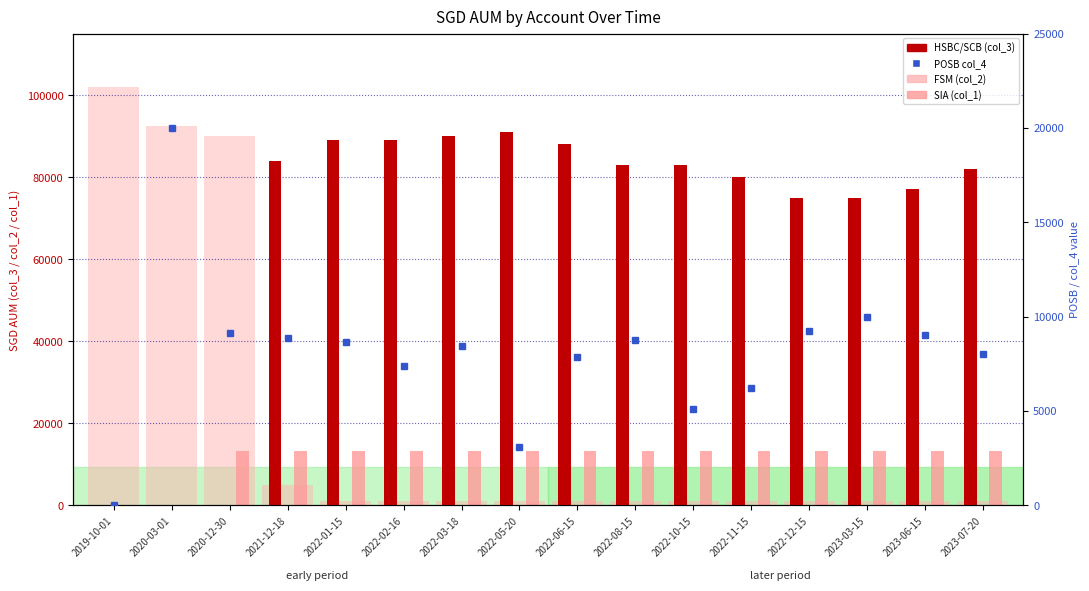

The POSB (#col_4) series shows 1724.5 at 2023-07-20. True or false?

False